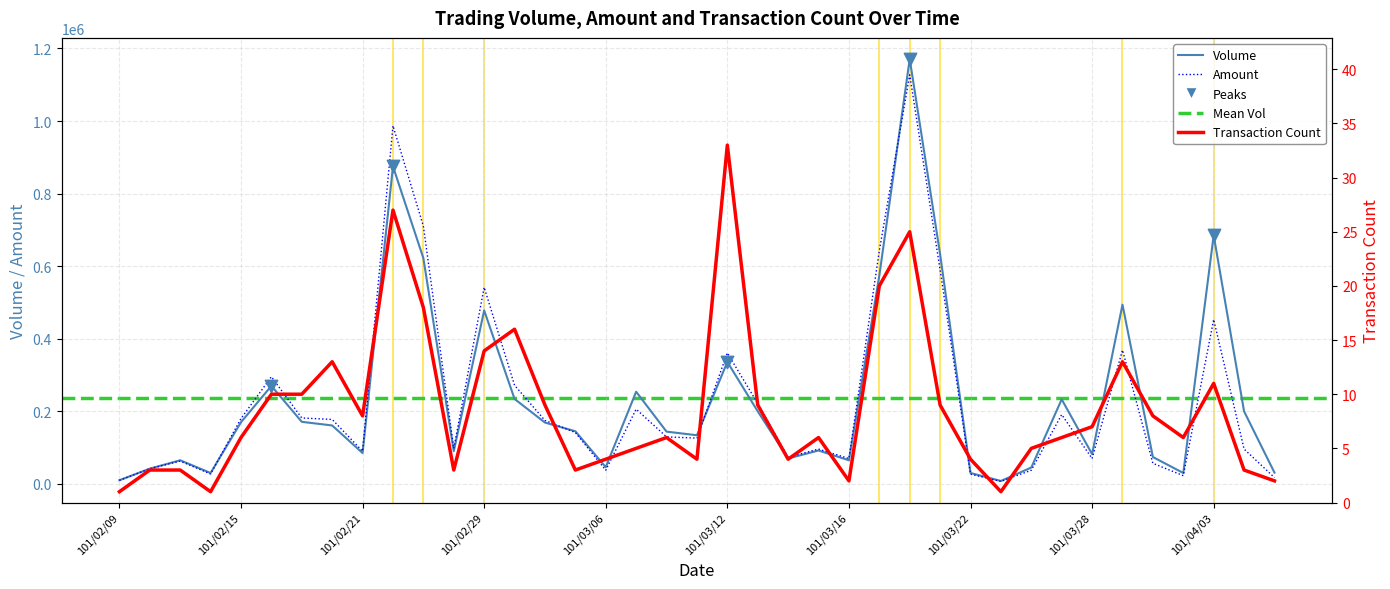

Which series has the largest total across all categories?

Volume